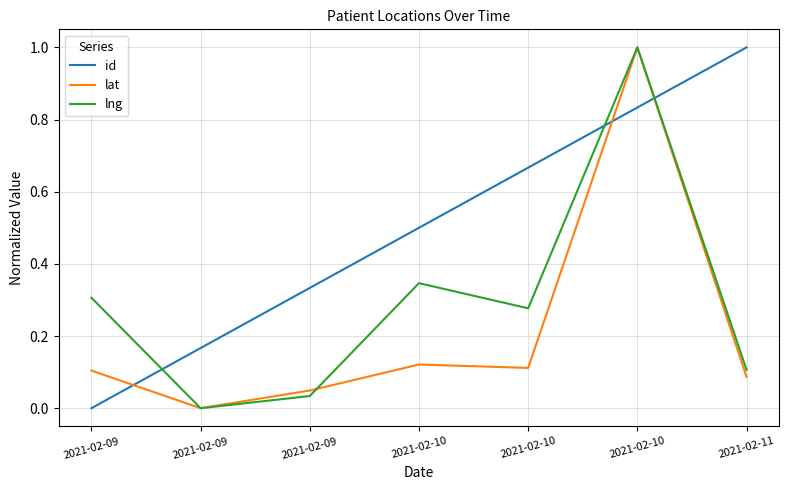

Does the chart display data point markers on the line(s)?

No